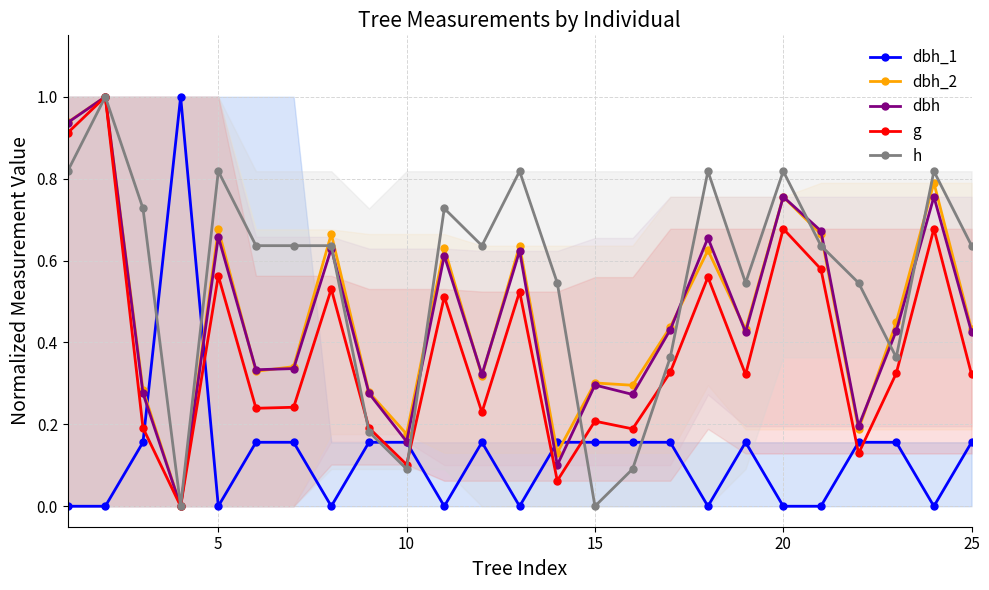

How many lines are shown in the chart?

5